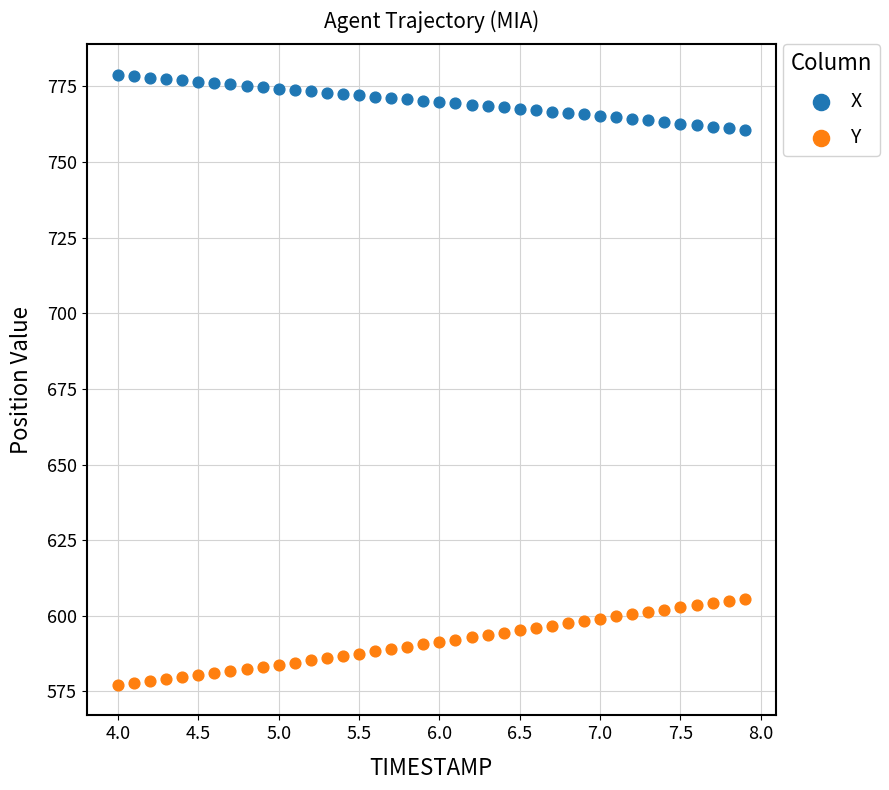

Which series has the largest Y range (max minus min)?

Y